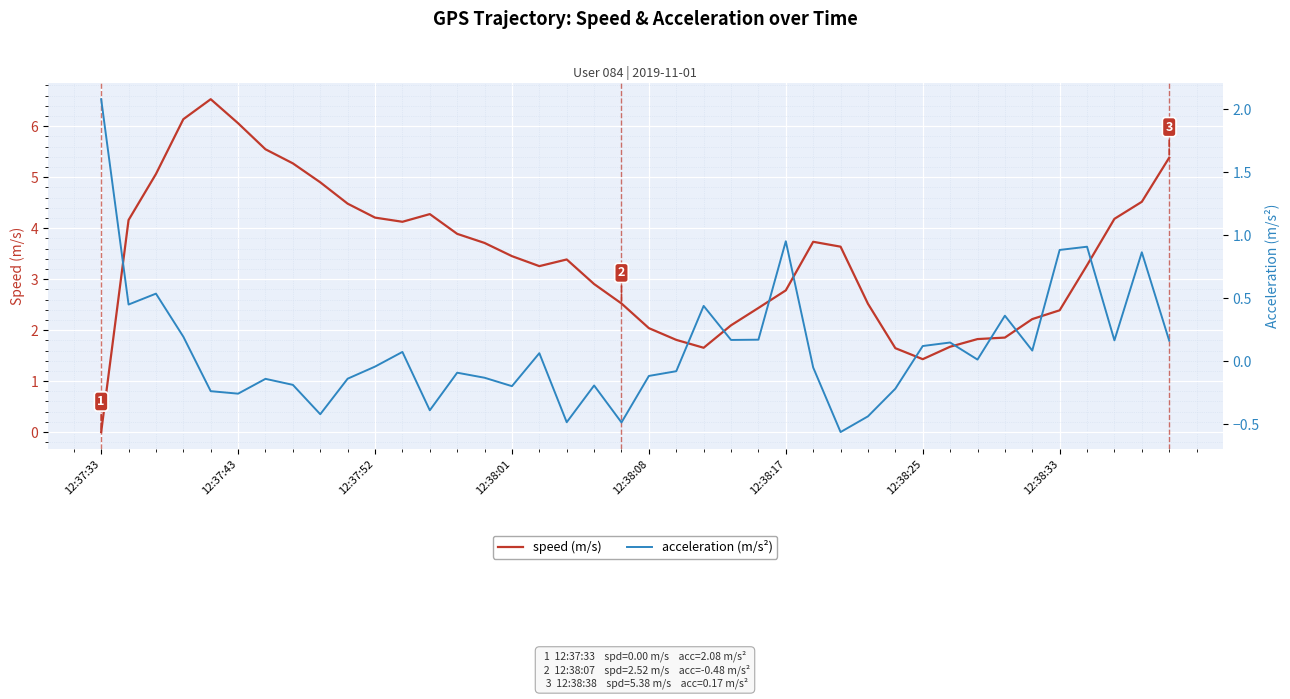

Which series has the largest total across all categories?

speed (m/s)